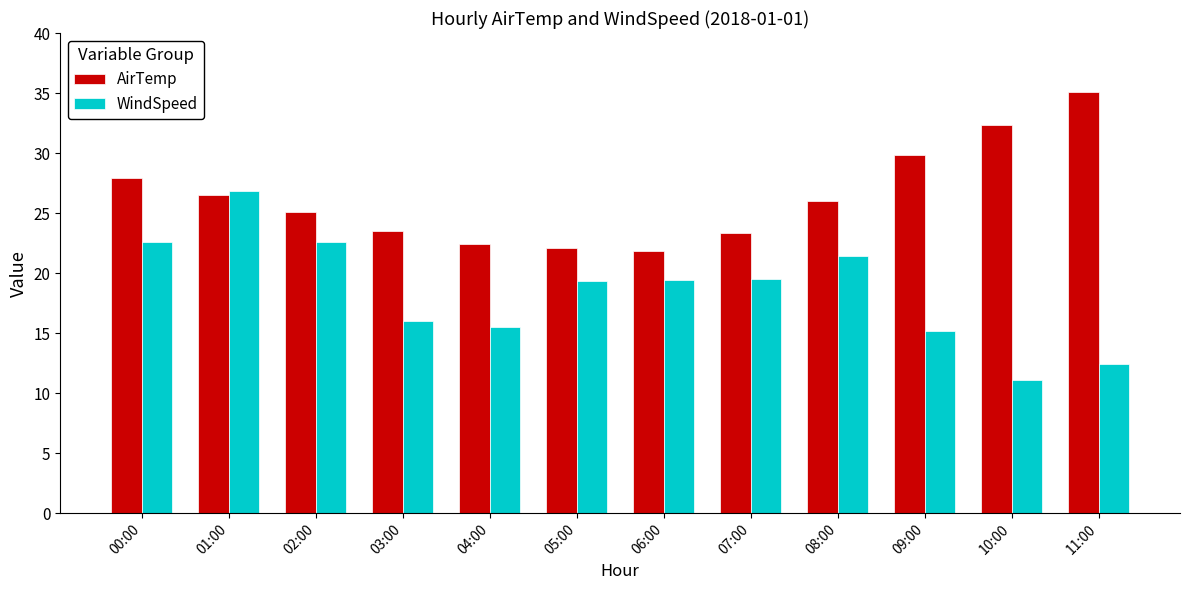

What is the difference between the maximum and minimum values in the WindSpeed series?

15.7